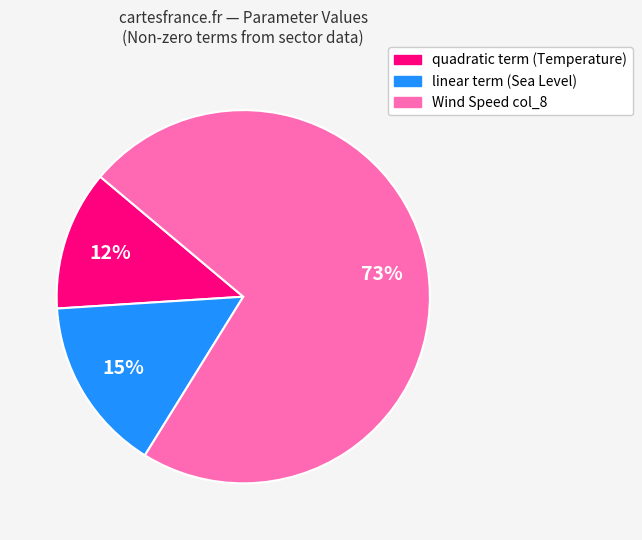

How many segments does this pie chart have?

3